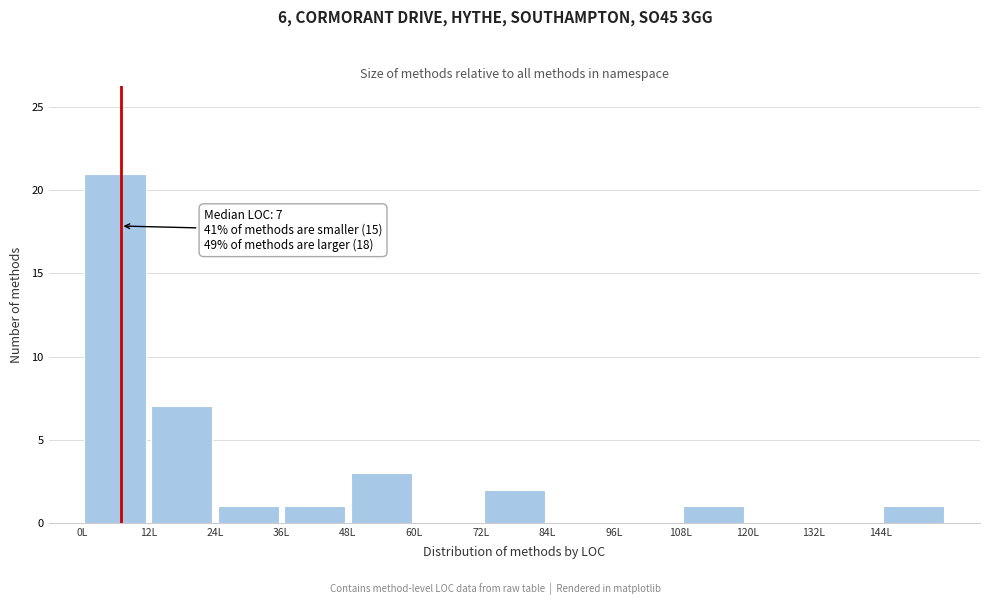

Which range on the x-axis has the tallest bar?

0 to 12